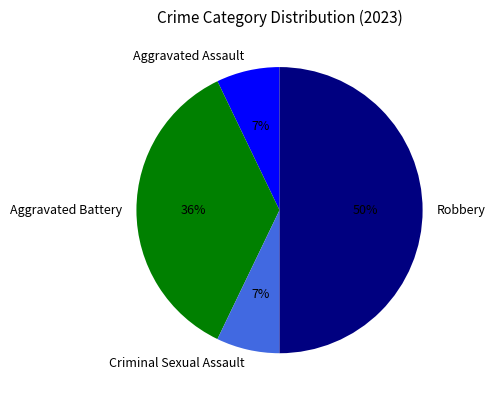

To the nearest percent, what percentage of the pie is Aggravated Assault?

7%